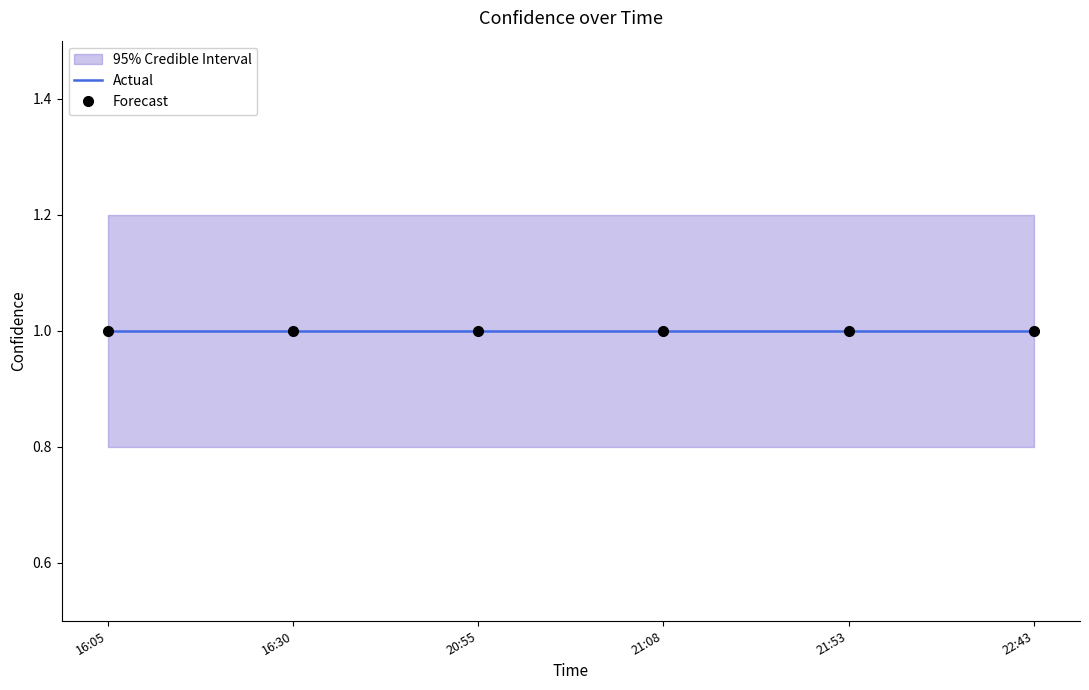

How many data points does each series have?

6